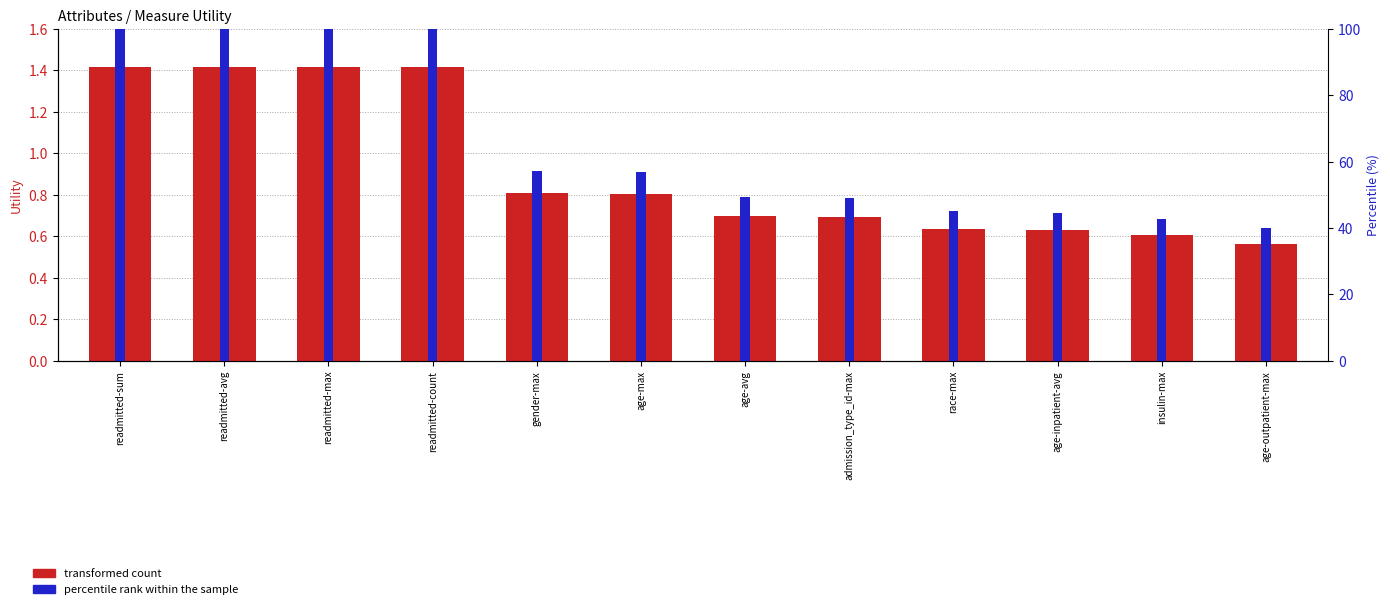

At which category does the chart reach its minimum across all series?

age-outpatient-max